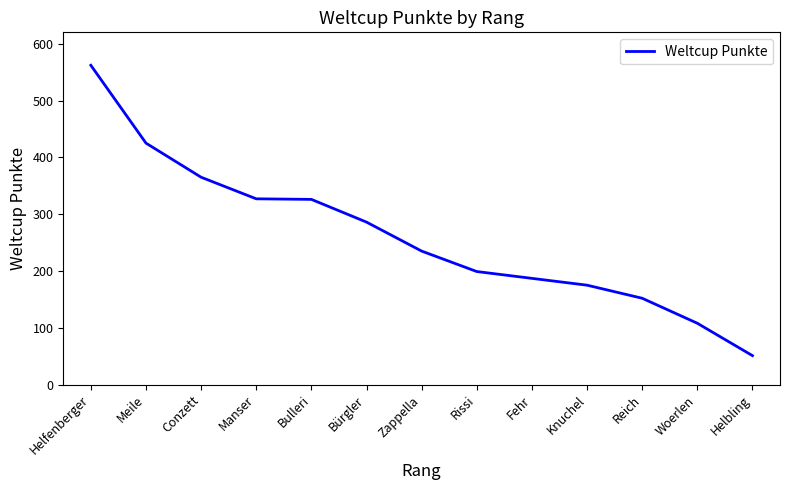

What is the change in value from Meile to Bürgler?

-139